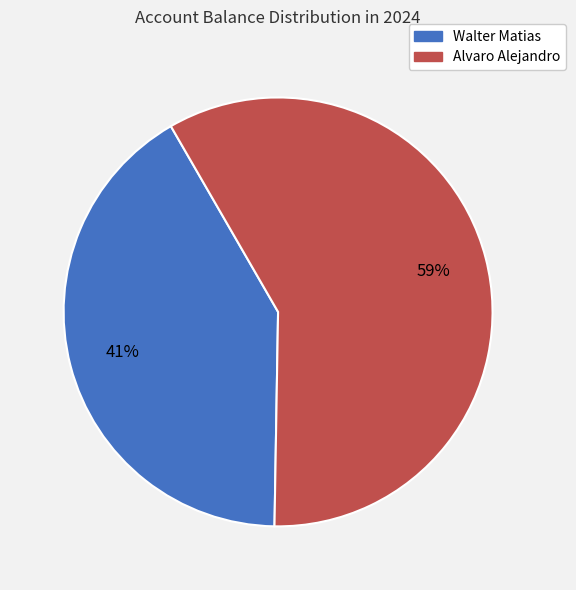

What is the ratio of the value at Walter Matias to the value at Alvaro Alejandro?

0.7